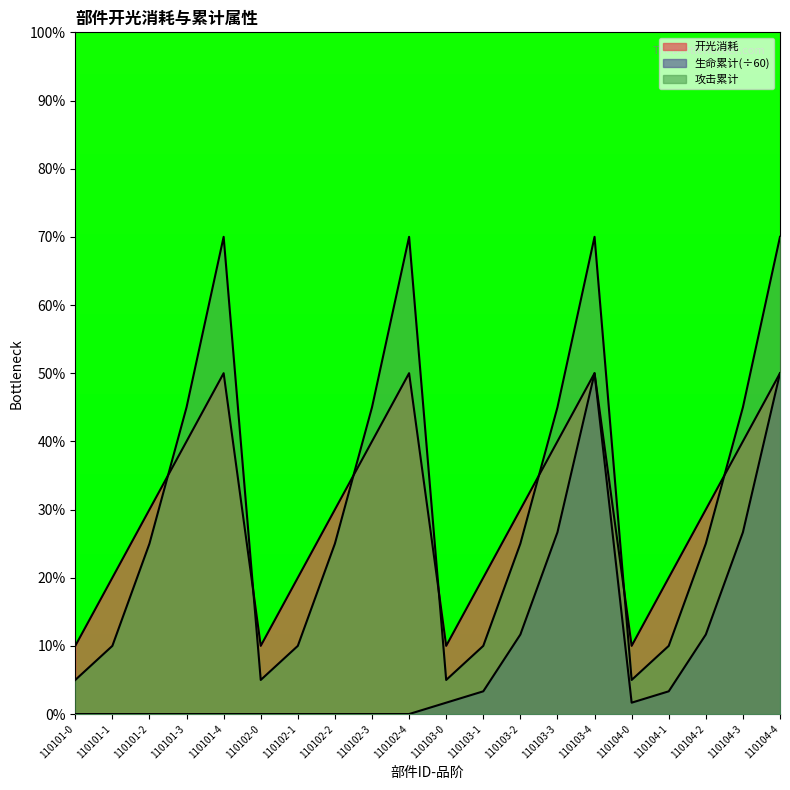

Which series has the widest spread of values?

攻击累计